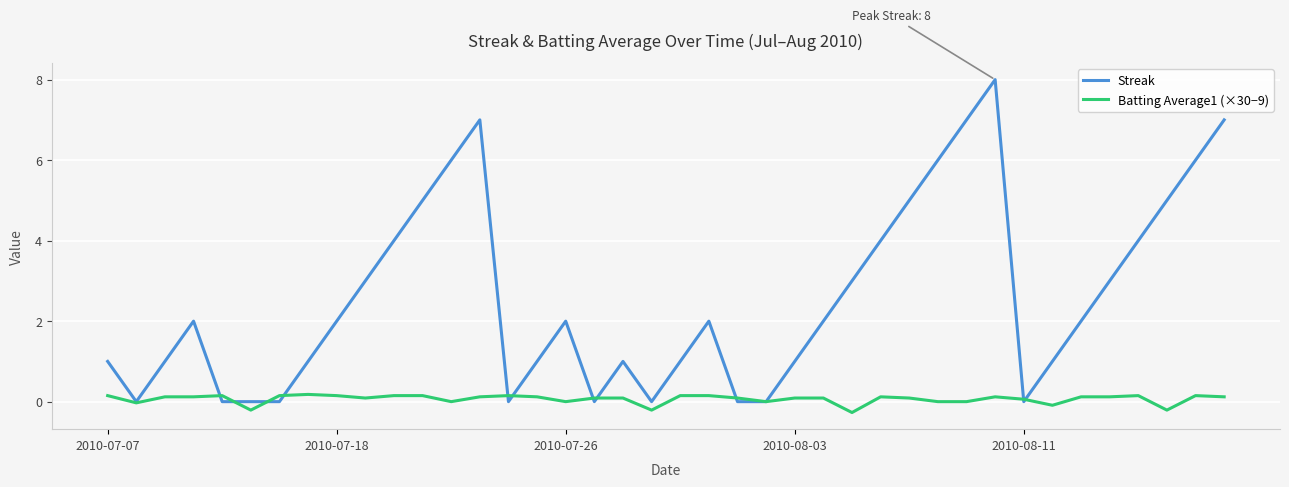

Which series has the widest spread of values?

Streak